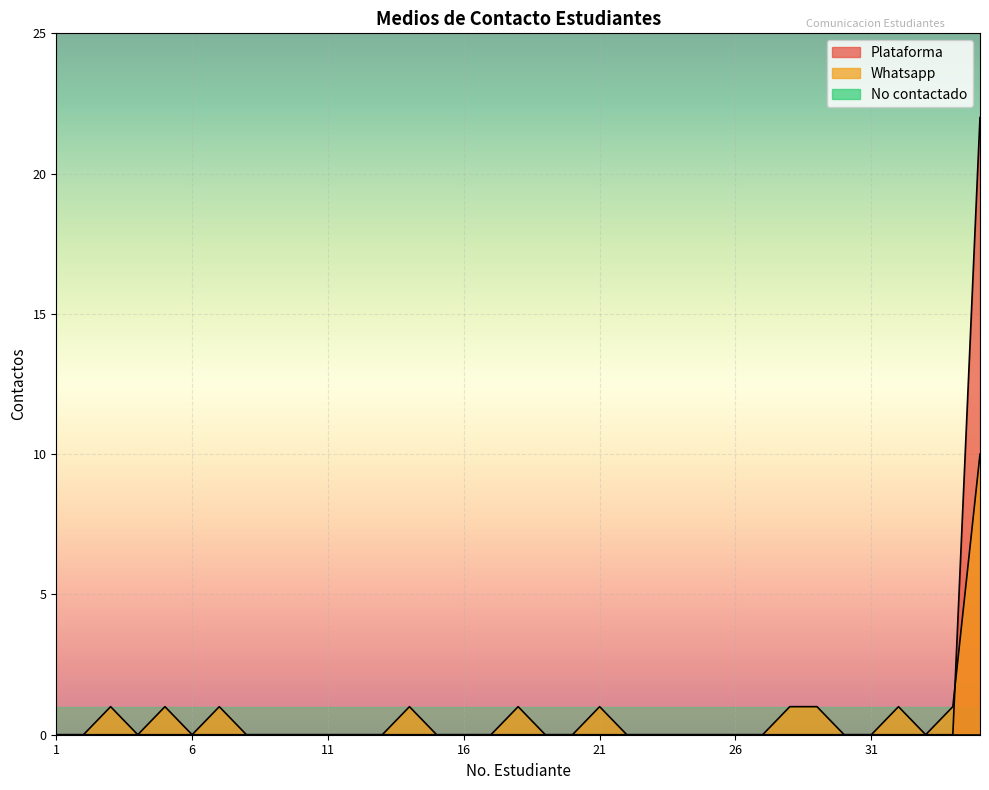

Reading left to right, transcribe all the data shown in this chart.

Plataforma: 1=0	2=0	3=0	4=0	5=0	6=0	7=0	8=0	9=0	10=0	11=0	12=0	13=0	14=0	15=0	16=0	17=0	18=0	19=0	20=0	21=0	22=0	23=0	24=0	25=0	26=0	27=0	28=0	29=0	30=0	31=0	32=0	33=0	34=0	TOTAL=22
Whatsapp: 1=0	2=0	3=1	4=0	5=1	6=0	7=1	8=0	9=0	10=0	11=0	12=0	13=0	14=1	15=0	16=0	17=0	18=1	19=0	20=0	21=1	22=0	23=0	24=0	25=0	26=0	27=0	28=1	29=1	30=0	31=0	32=1	33=0	34=1	TOTAL=10